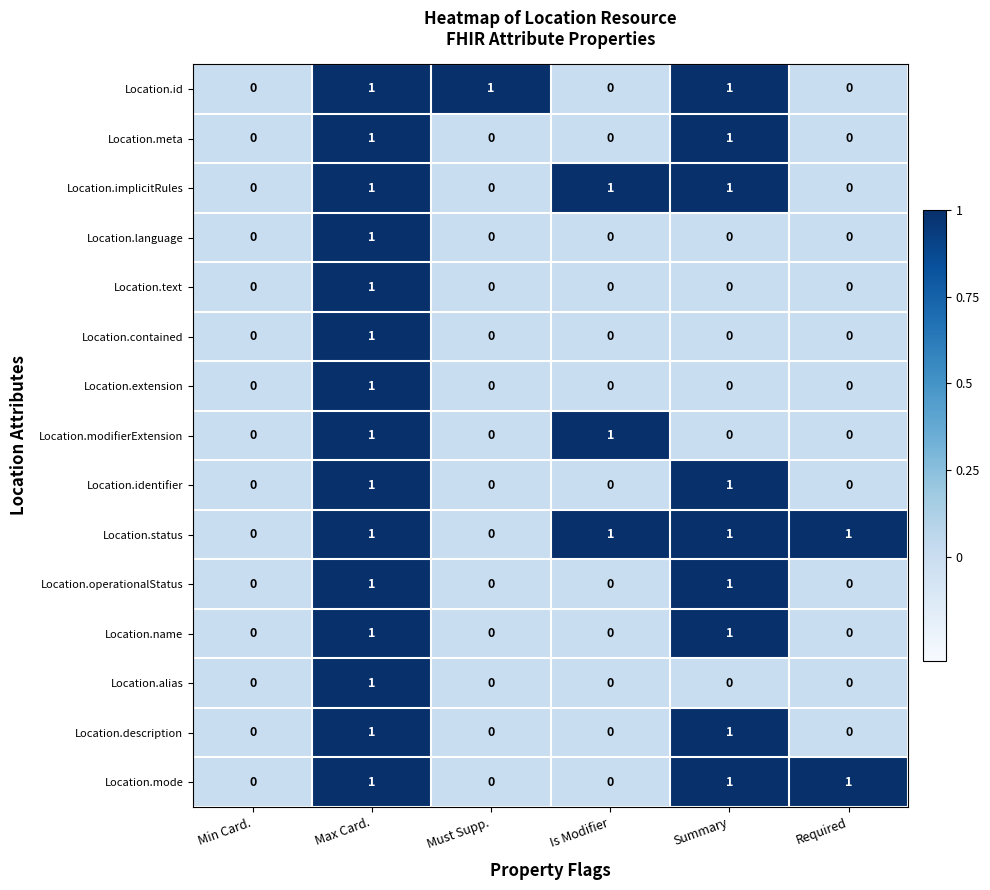

Which series has the largest total across all categories?

Location.status